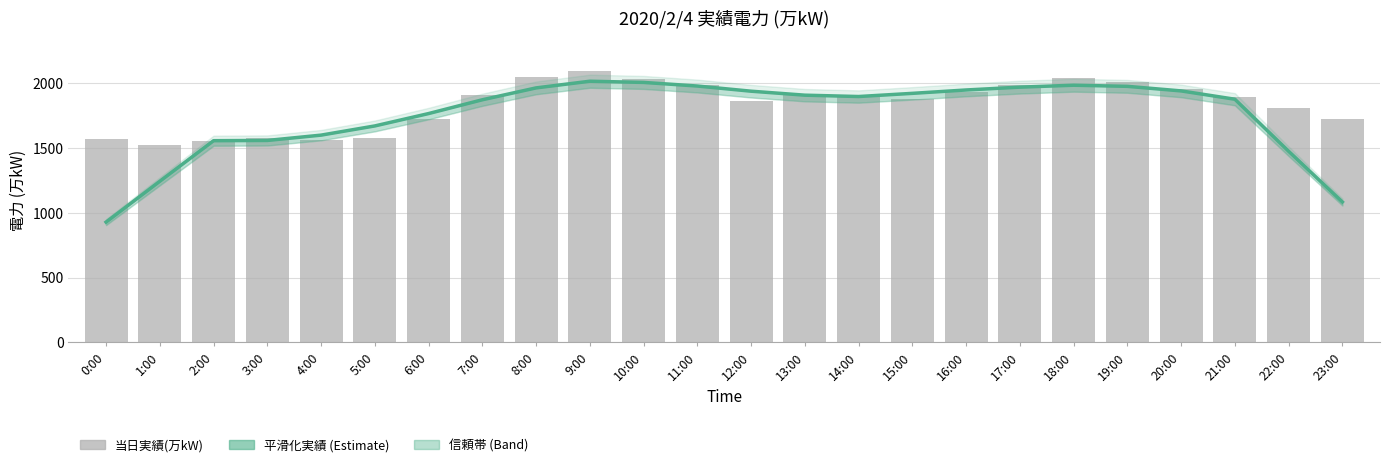

Rank the series by their average value, from lowest to highest.

平滑化実績 (Estimate), 当日実績(万kW)